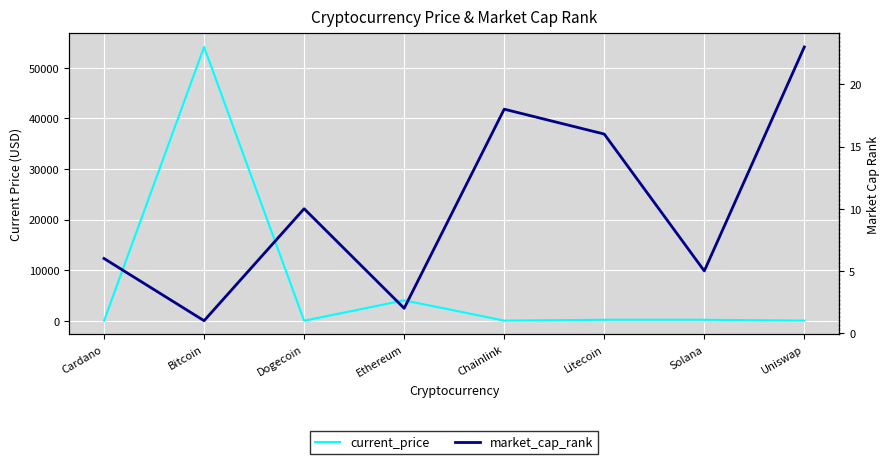

At which category does current_price reach its first local valley?

Dogecoin